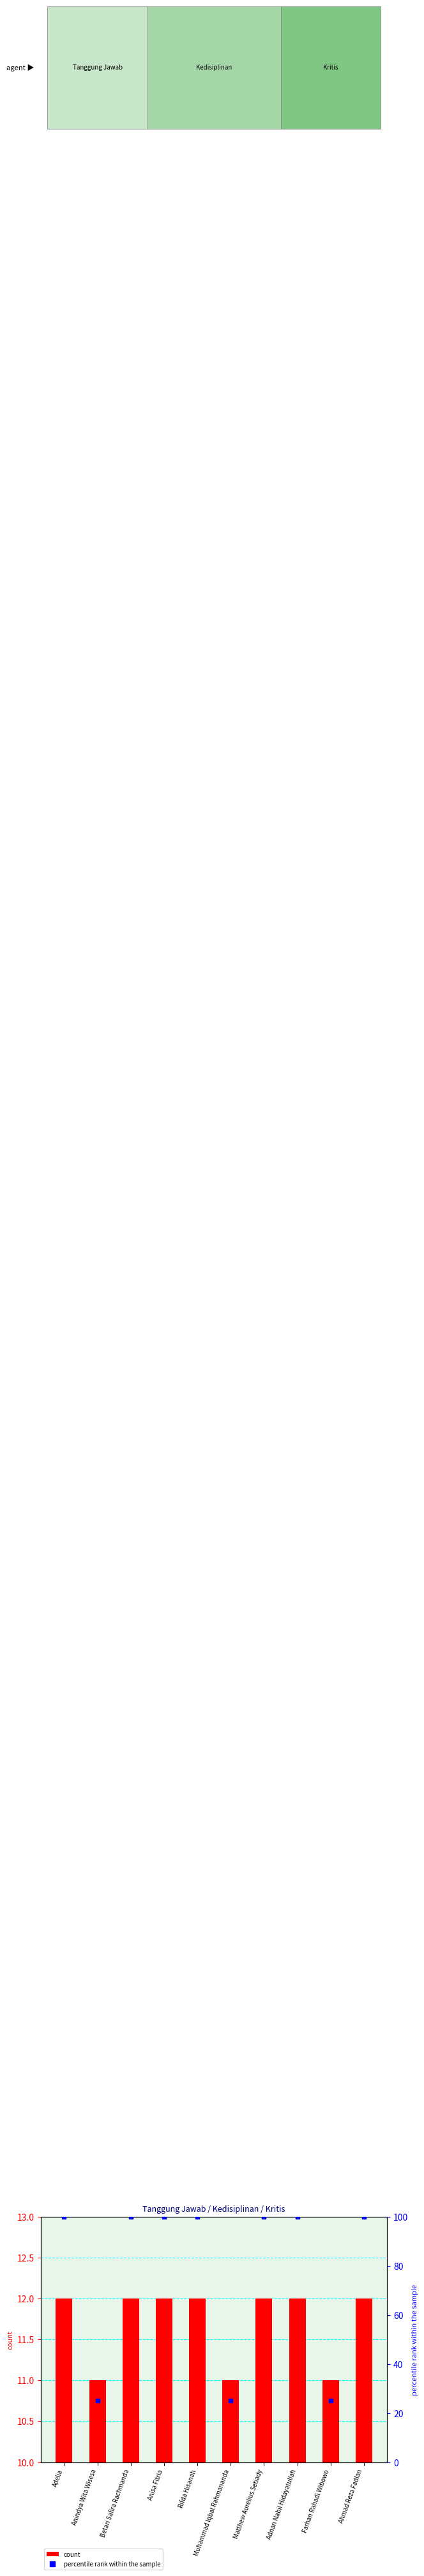

What is the difference between the percentile rank within the sample values at Farhan Rahadi Wibowo and Rifda Hisanah?

75